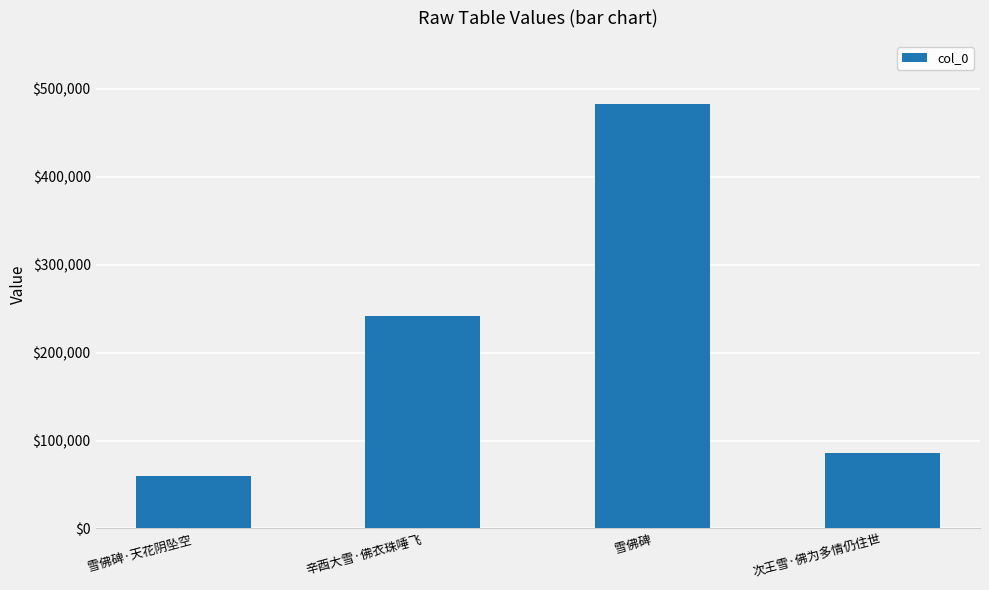

What is the difference between the maximum and minimum values?

423292